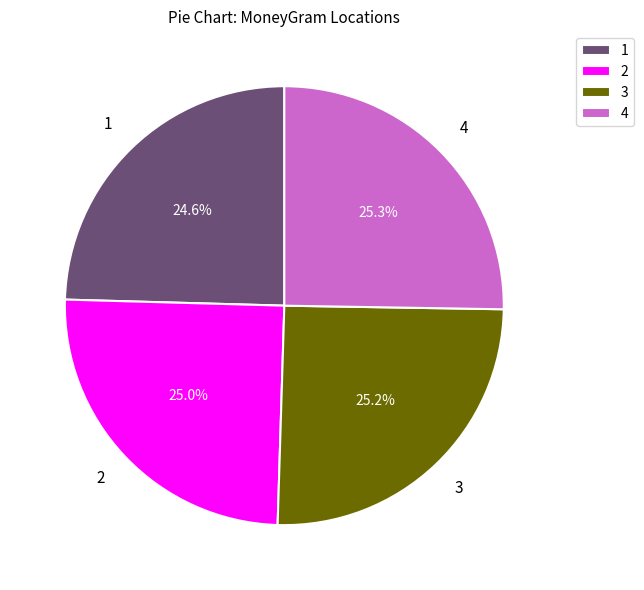

Count the number of slices in the pie.

4